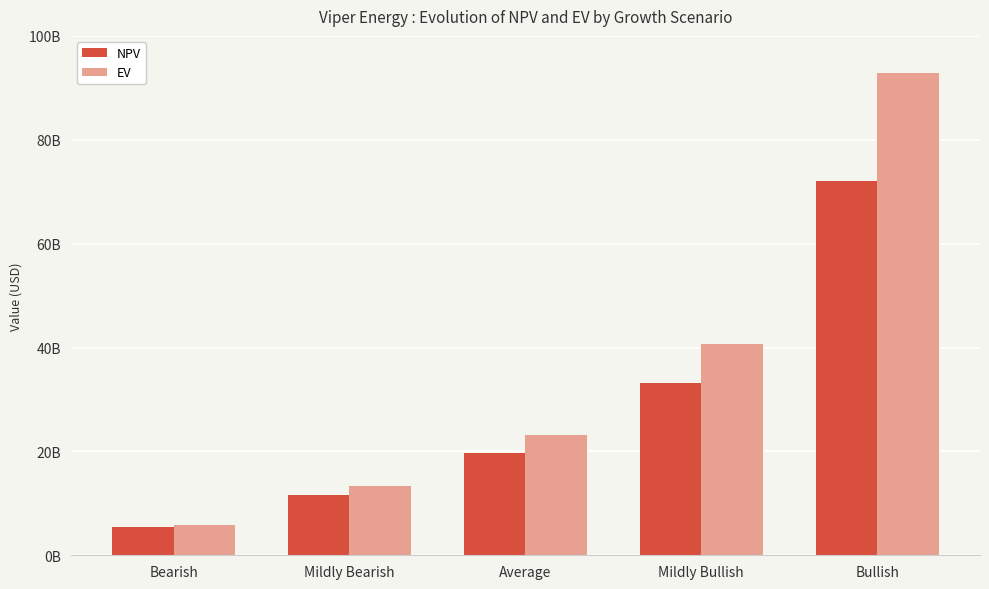

At Average, list the series in order from largest to smallest.

EV, NPV